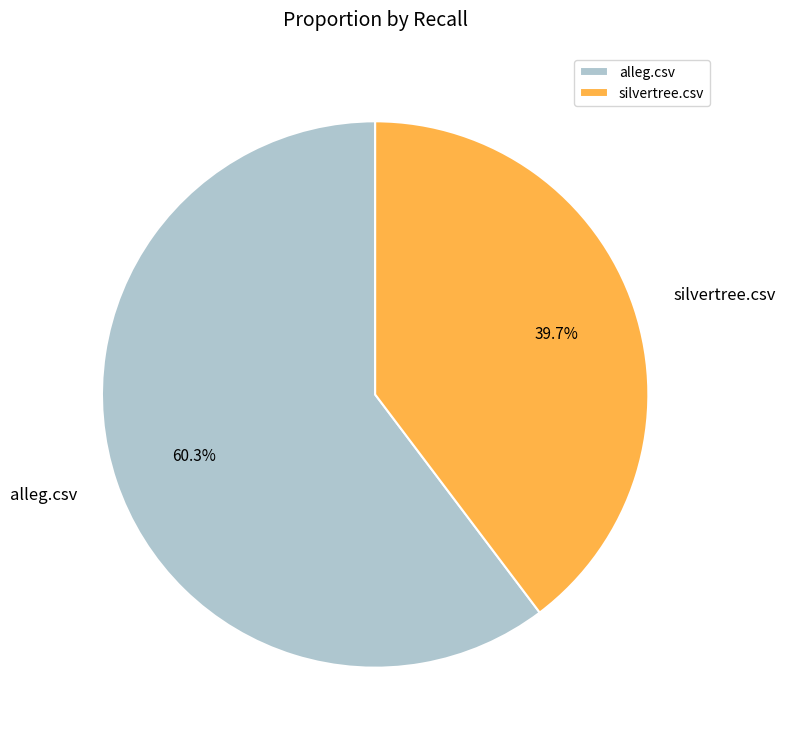

Rank the categories by value from highest to lowest.

alleg.csv, silvertree.csv